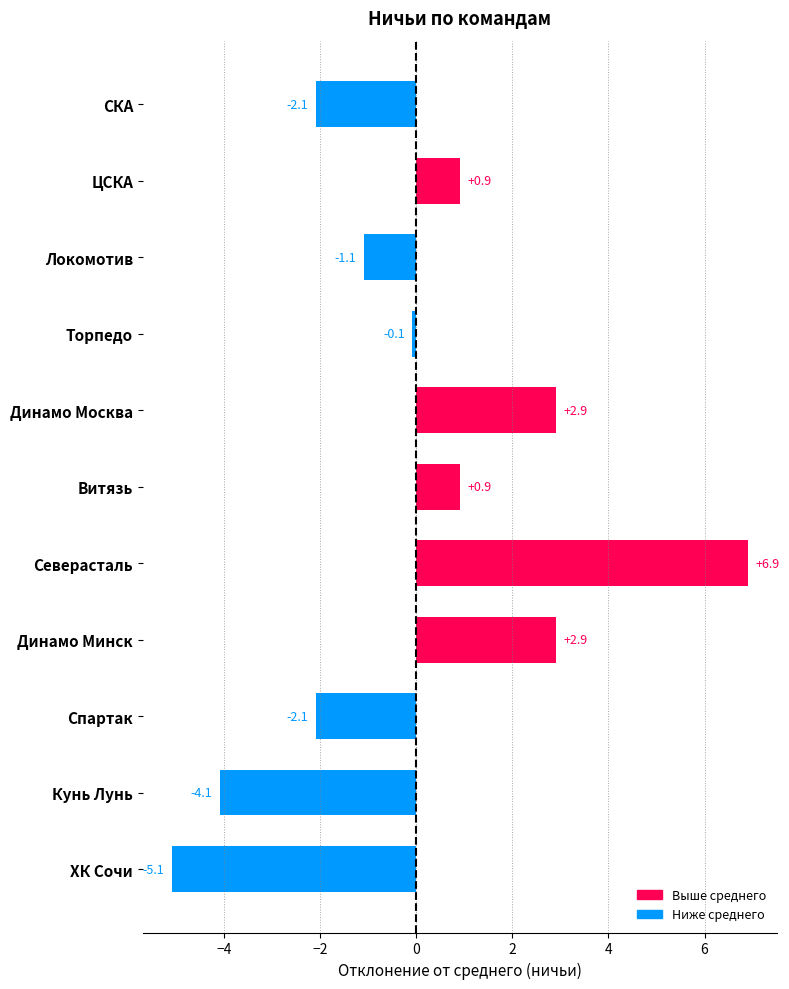

Between Спартак and Северасталь, which is larger?

Северасталь